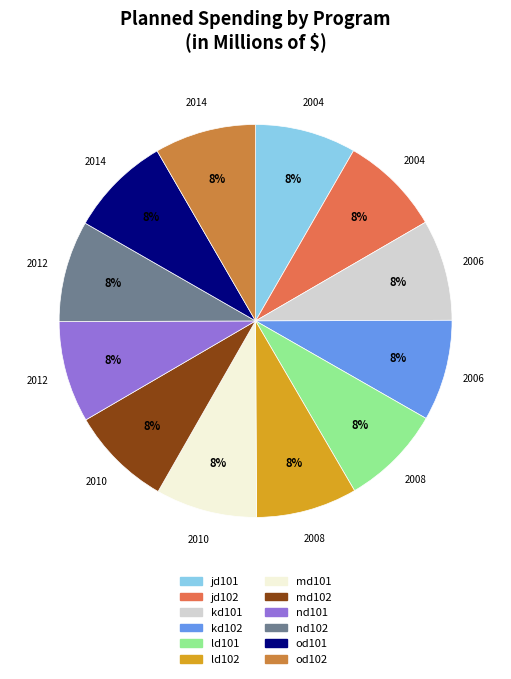

What percentage is NOT represented by md101?

91.7%